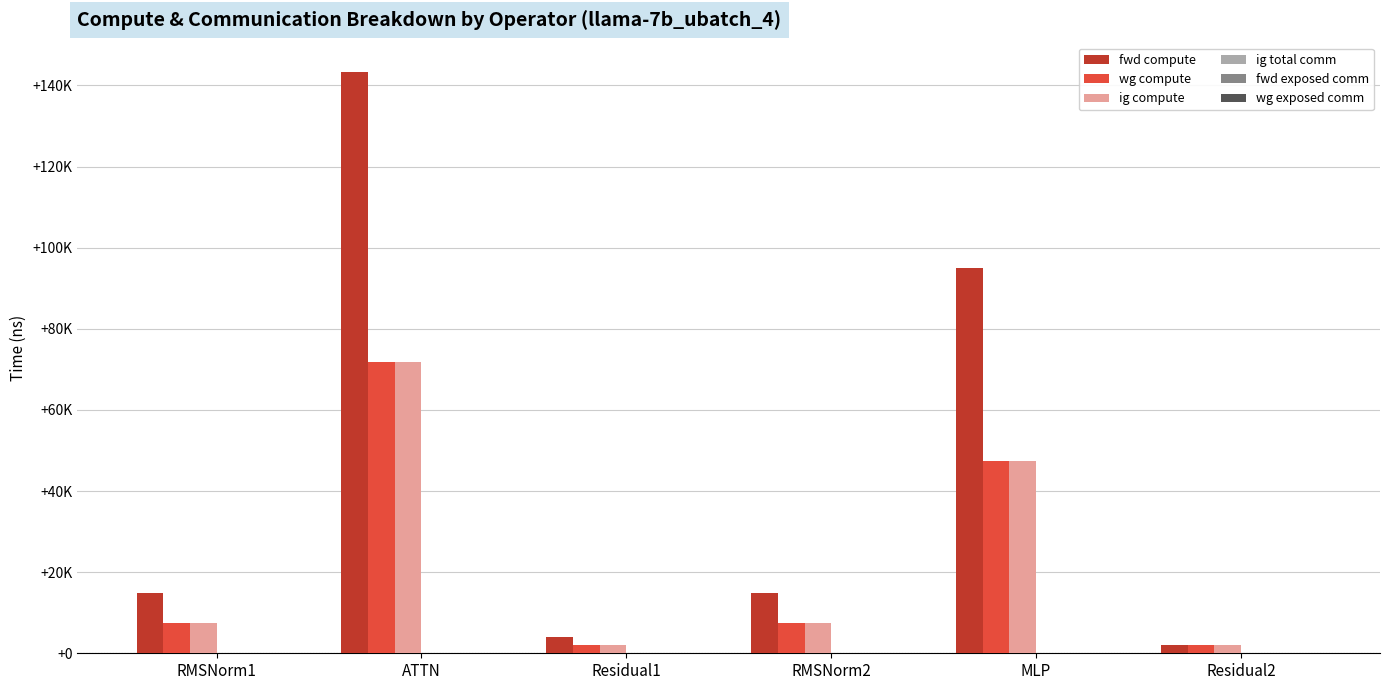

Which series changed the most between RMSNorm1 and MLP?

fwd compute